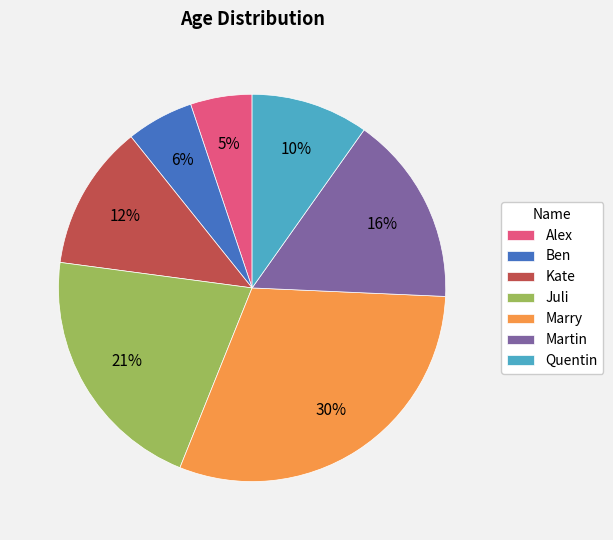

To the nearest percent, what portion does Juli represent?

21%